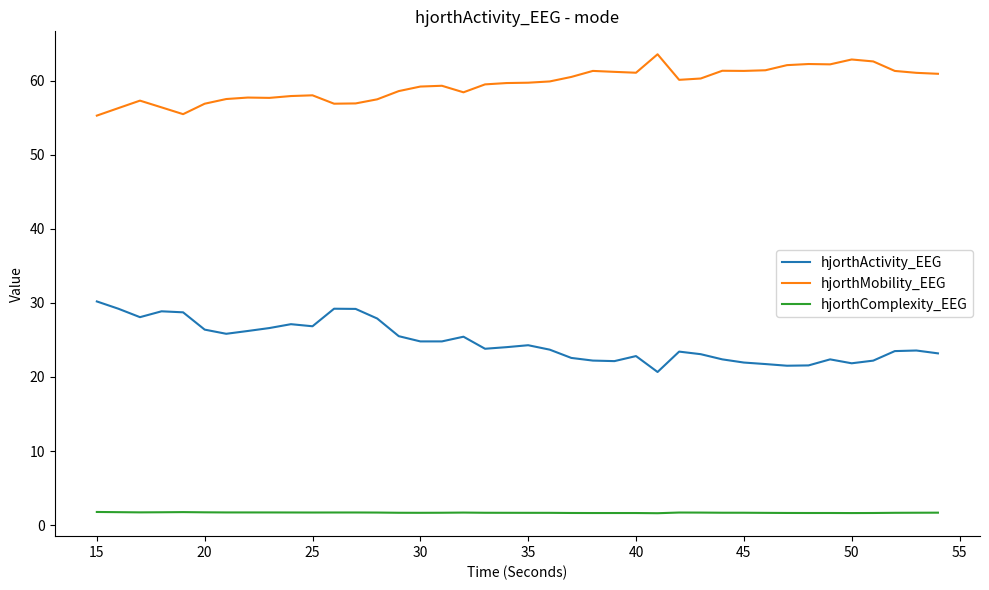

What is the minimum value shown in the chart?

1.6